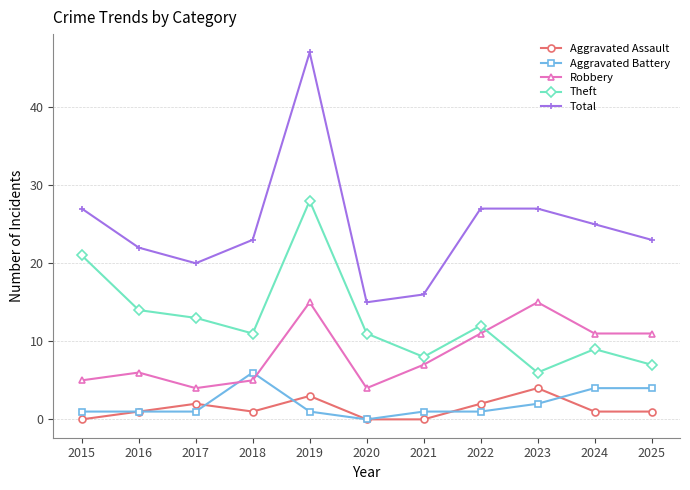

What is the maximum value shown in the chart?

47